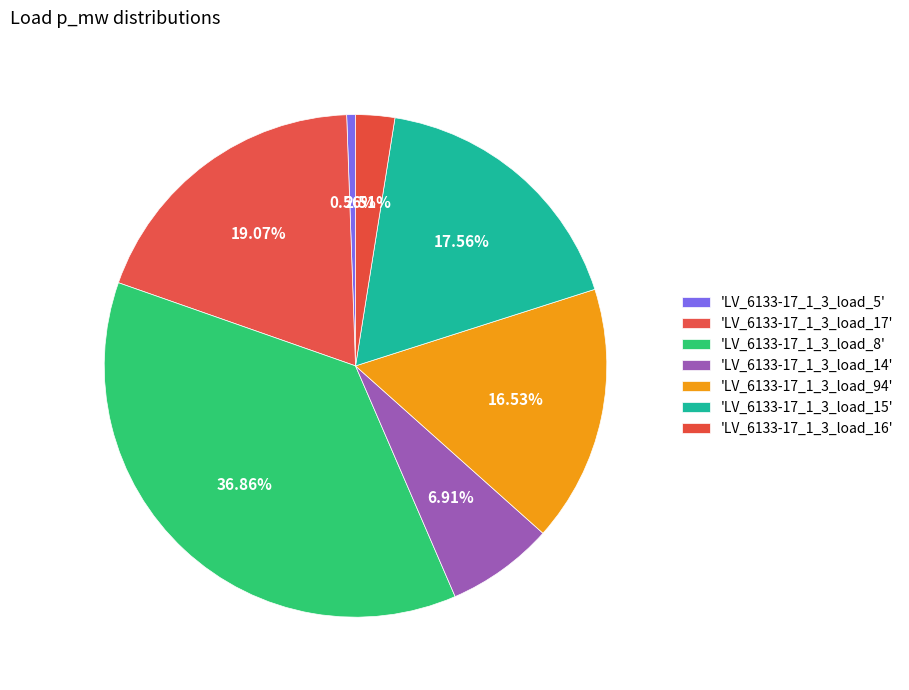

How many segments does this pie chart have?

7